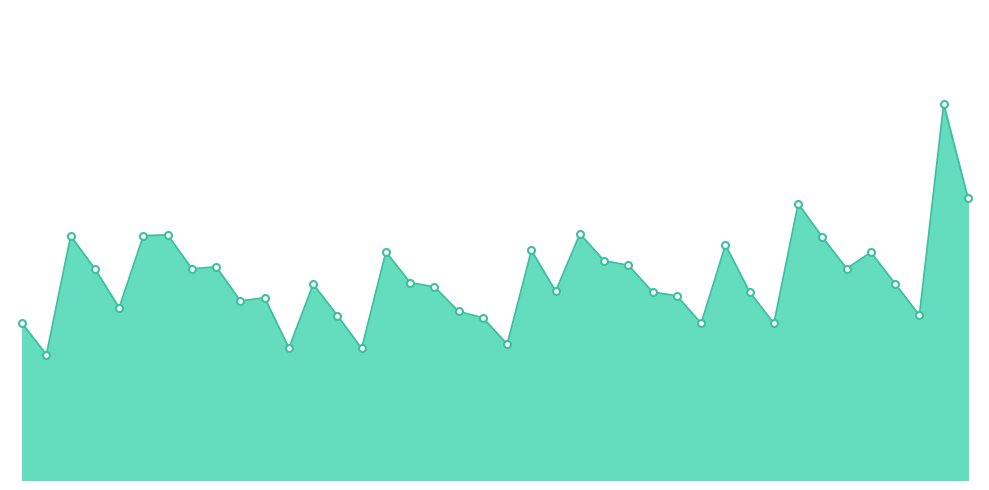

Does the chart have visible grid lines?

No